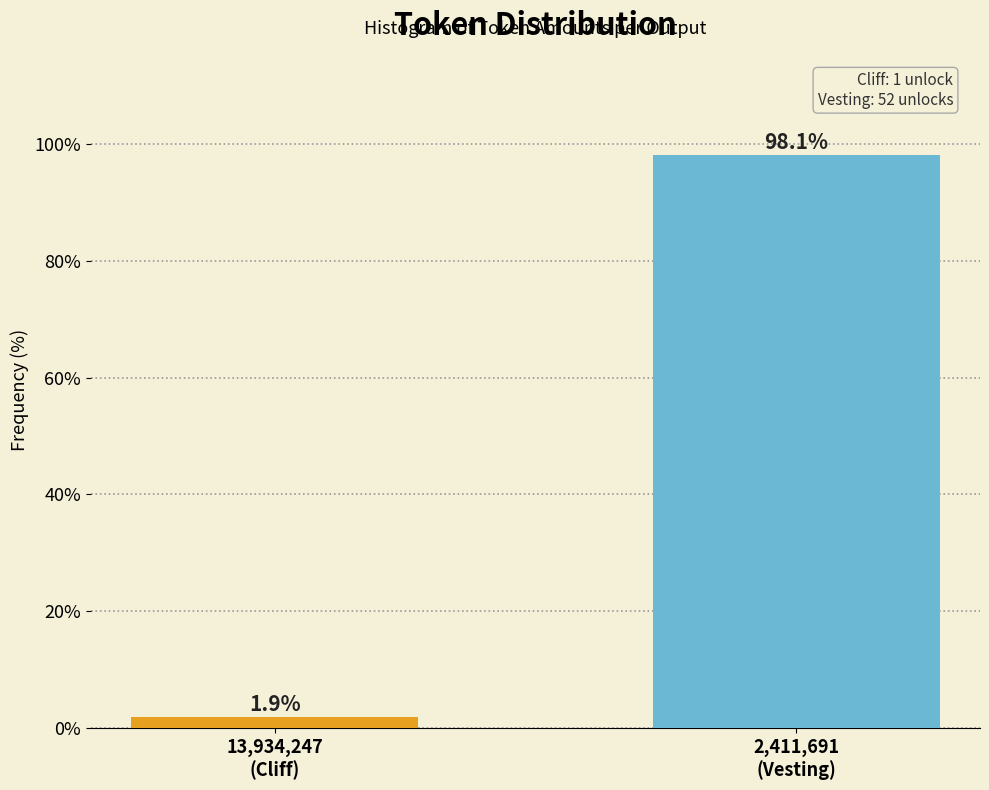

Reading left to right, extract all data points from this chart.

1.9	98.1